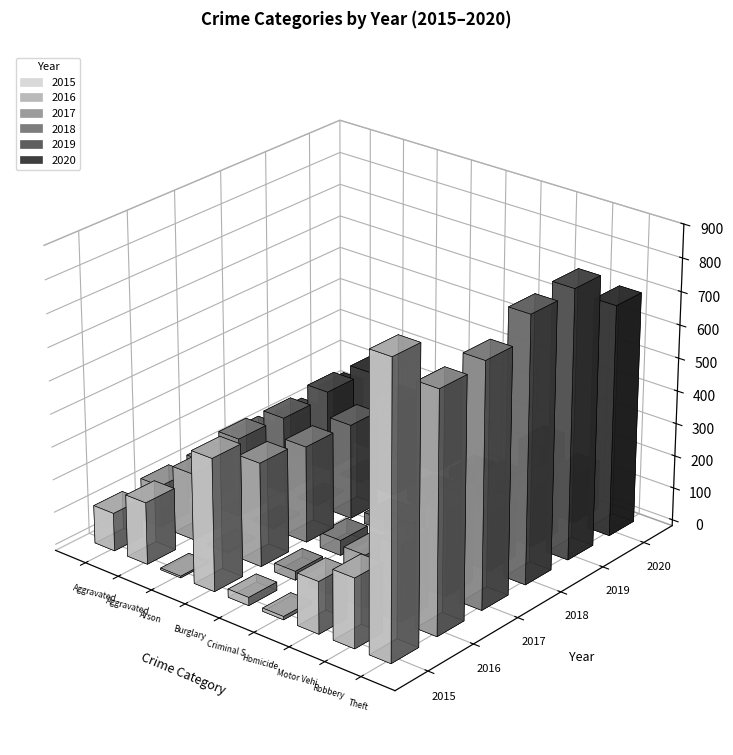

What is the total value across all series at Arson?

32